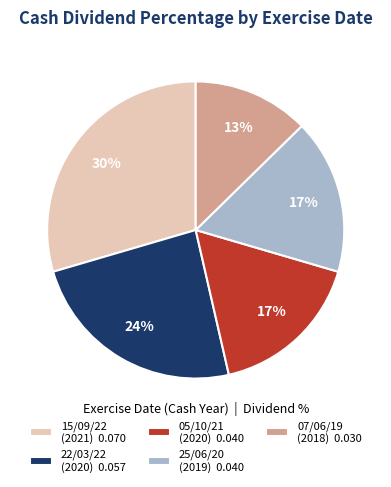

Does any single category account for the majority?

No